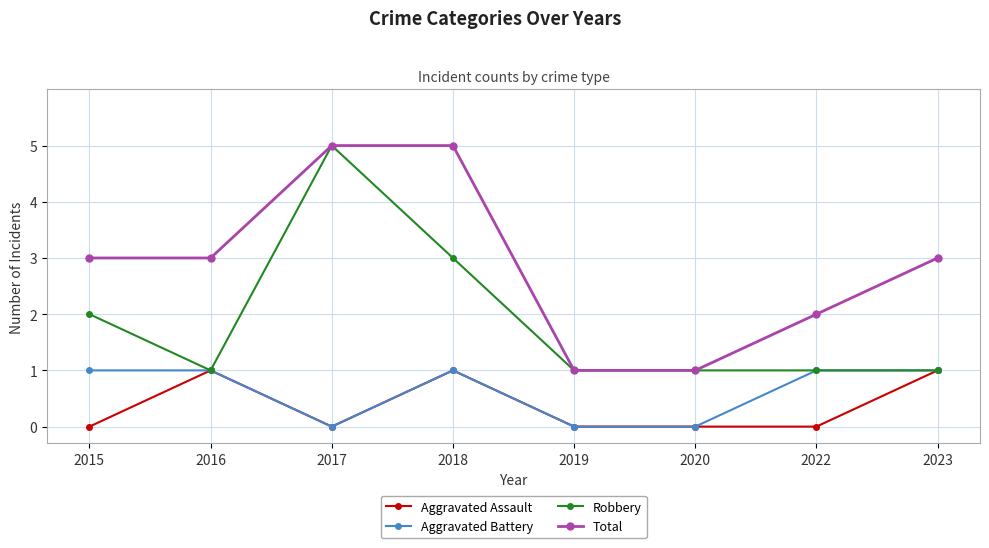

At which label is Robbery closest to 3?

2018